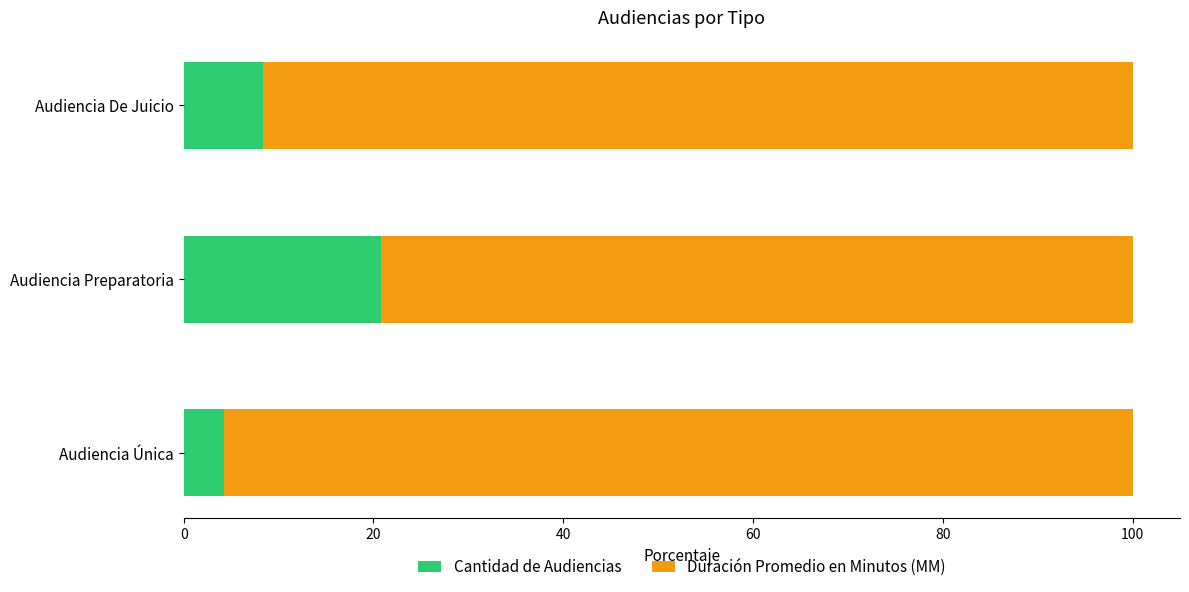

At which label is Cantidad de Audiencias closest to 12?

Audiencia De Juicio